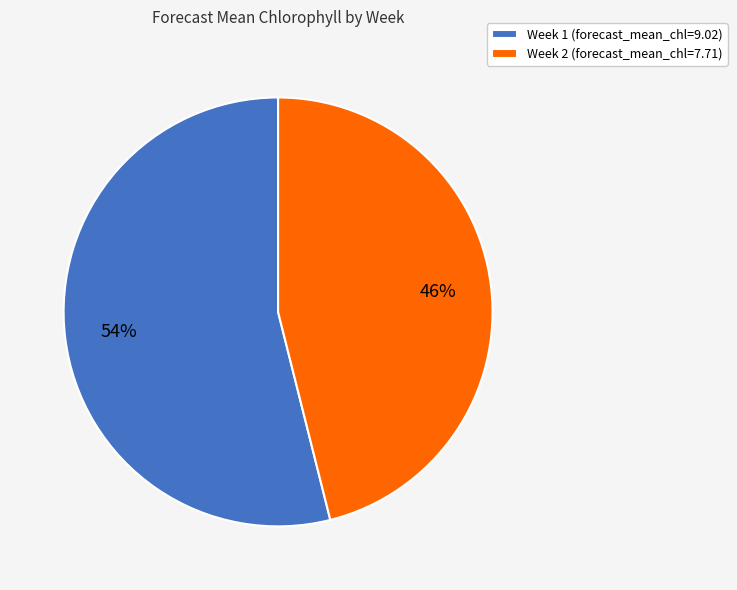

What is the smallest slice in the pie chart?

Week 2